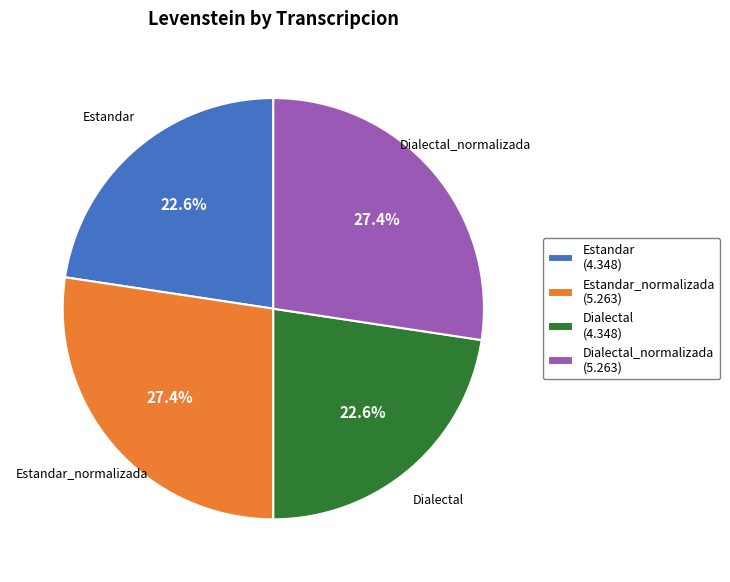

Do Estandar (4.348) and Dialectal (4.348) together represent more than half of the pie?

No